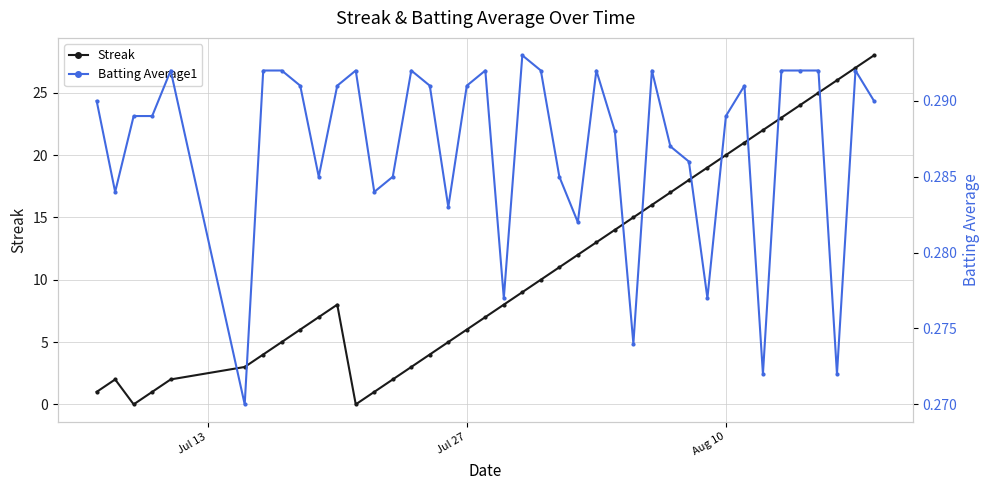

Is it true that Streak equals 28 at Aug 10?

False